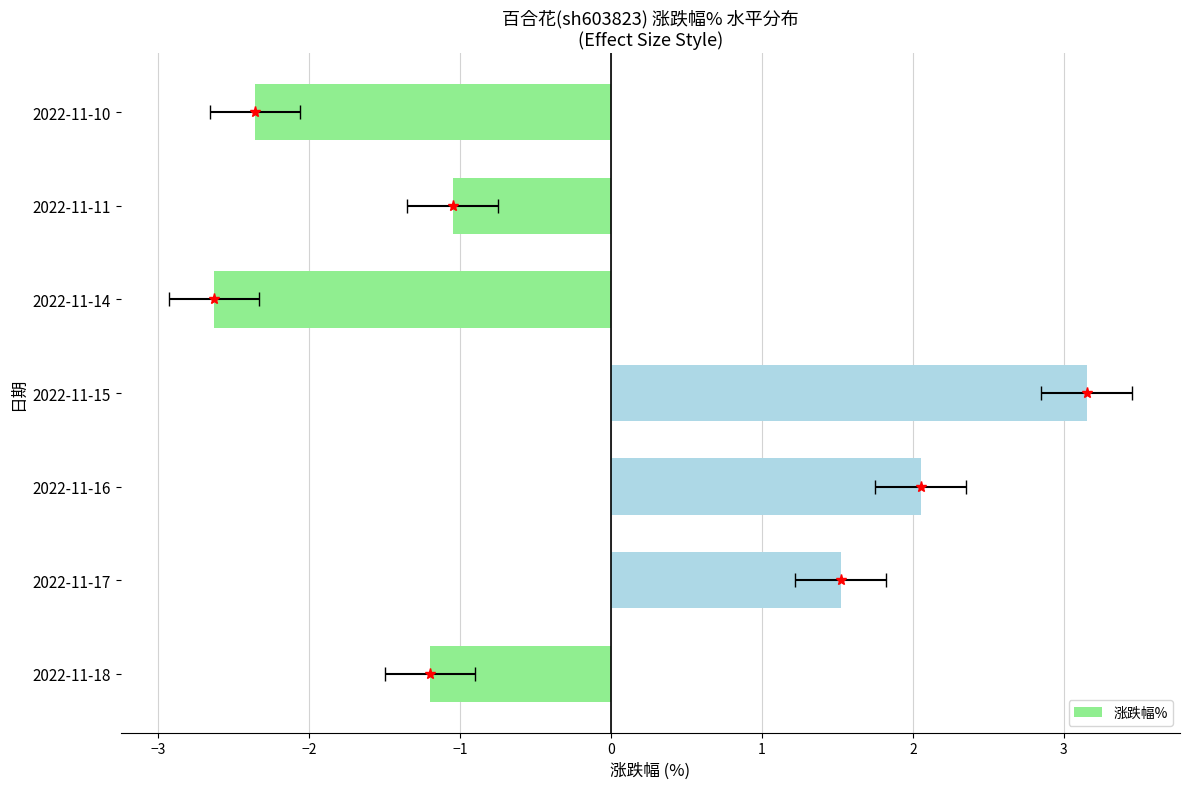

Reading right to left, what are all the values shown in this chart?

-2.4	-1.1	-2.6	3.1	2.0	1.5	-1.2